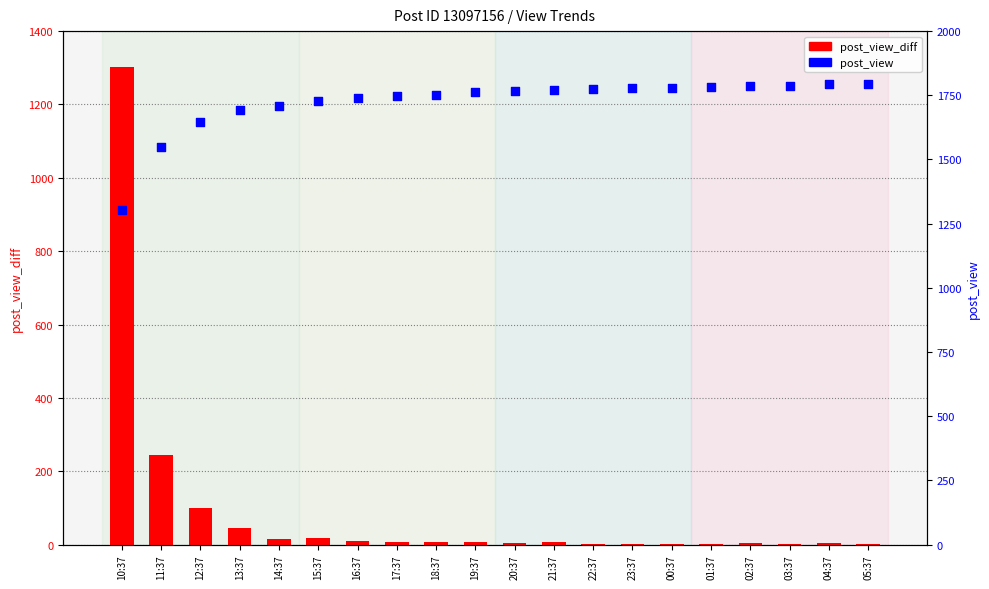

Which series has the widest spread of Y values?

post_view_diff